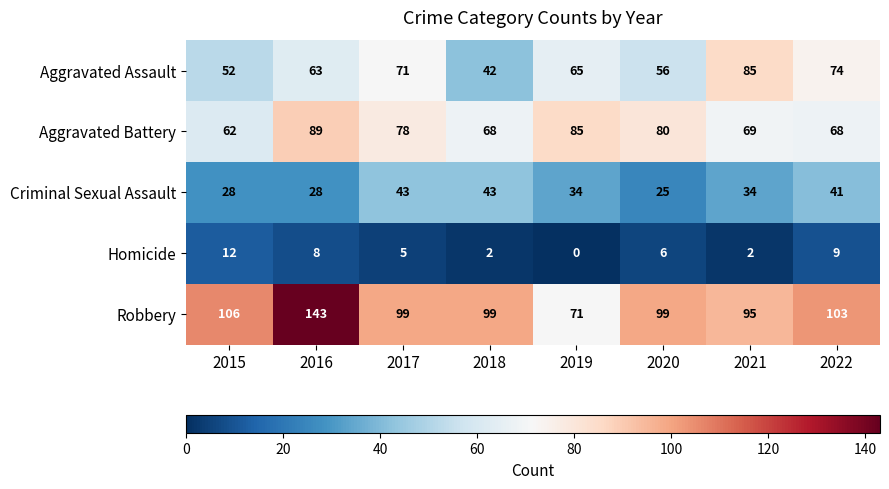

At 2022, list the series in order from largest to smallest.

Robbery, Aggravated Assault, Aggravated Battery, Criminal Sexual Assault, Homicide